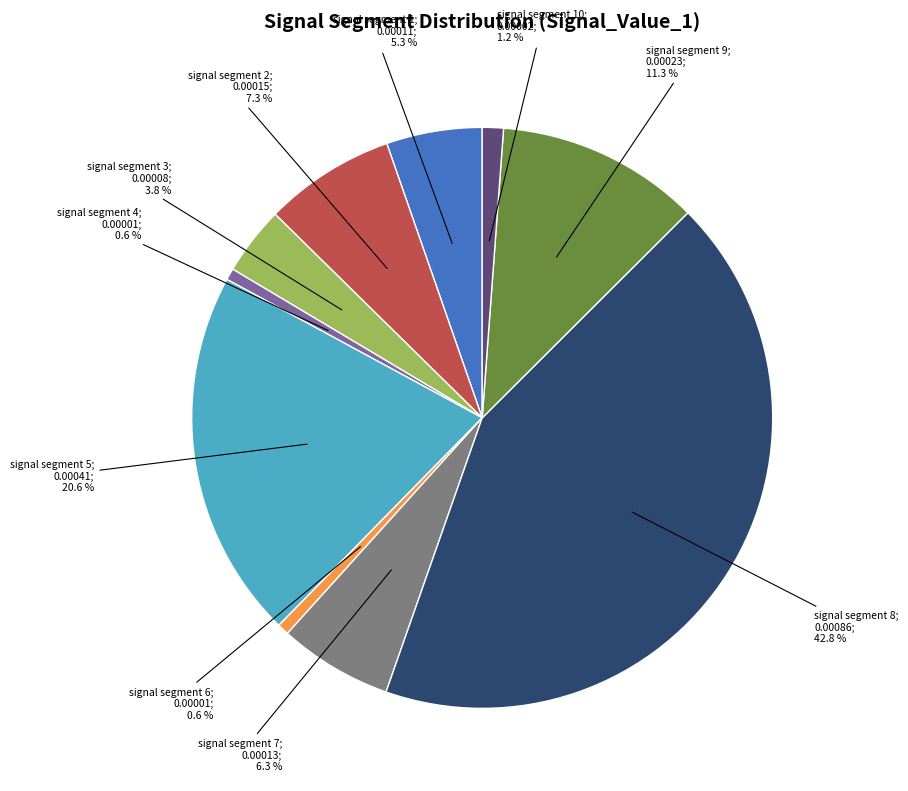

Is there any slice that represents more than half of the pie?

No